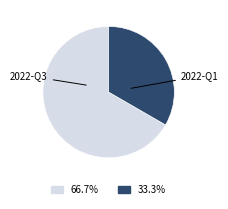

Approximately how many times larger is the value at 2022-Q3 compared to 2022-Q1?

2.0